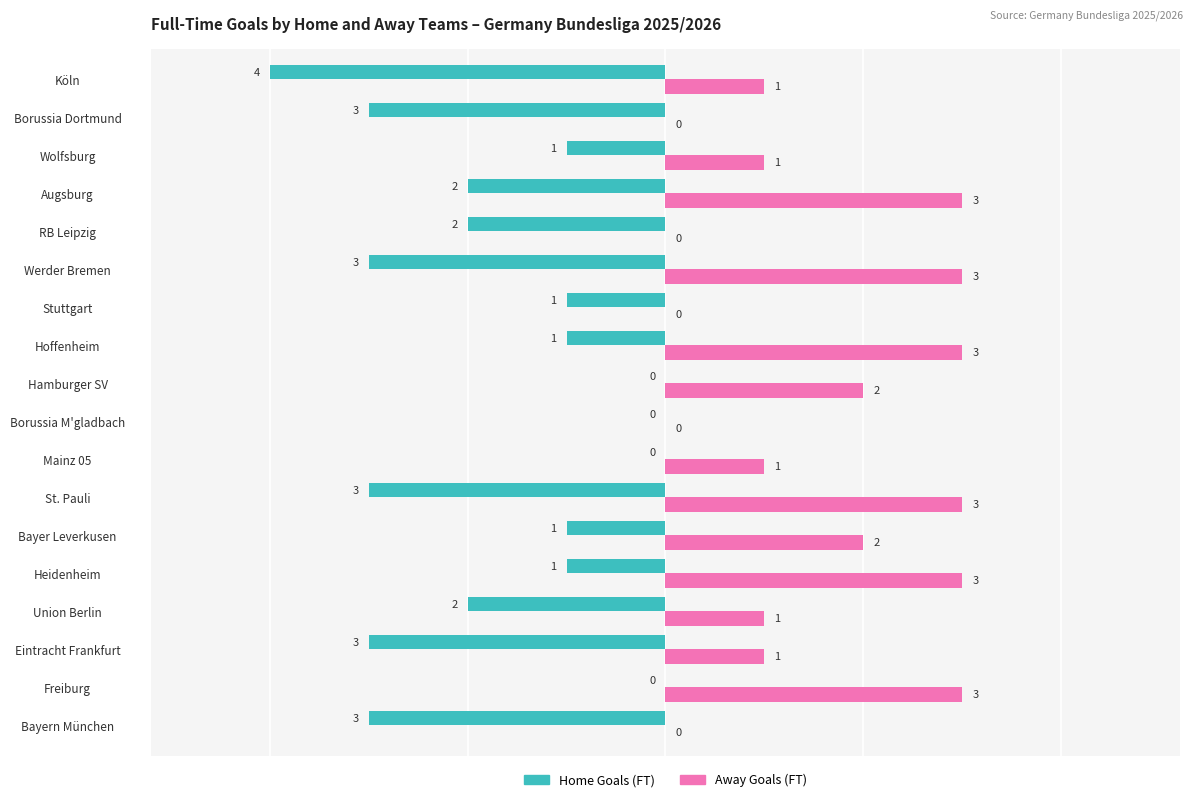

What is the maximum value shown in the chart?

3